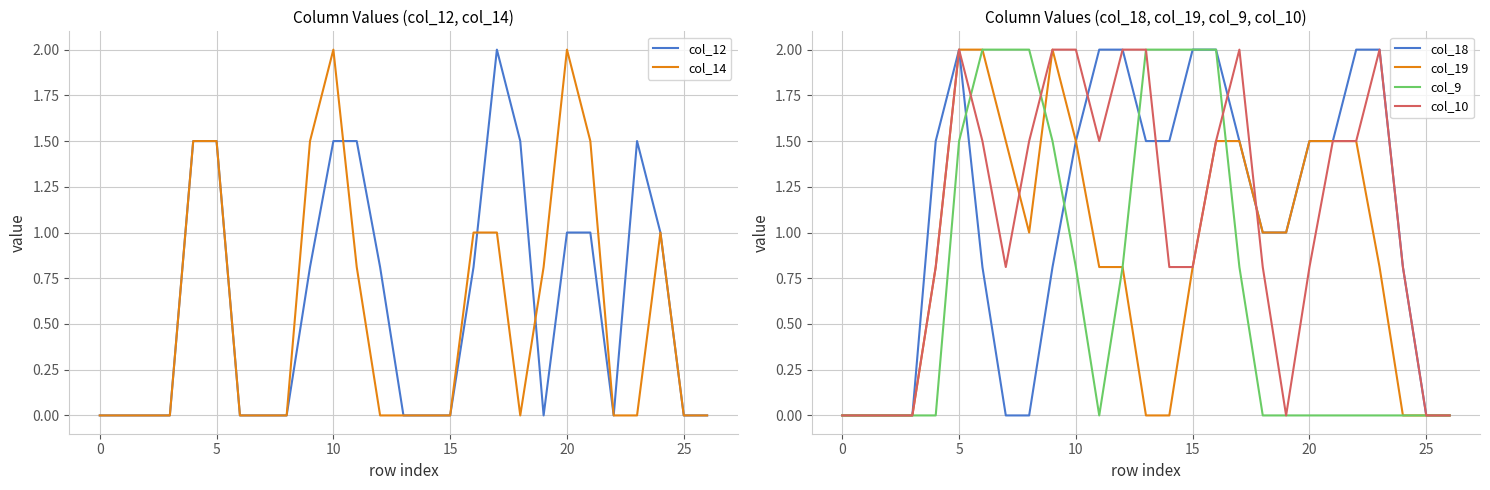

What are all the series names shown in the legend?

col_12, col_14, col_18, col_19, col_9, col_10